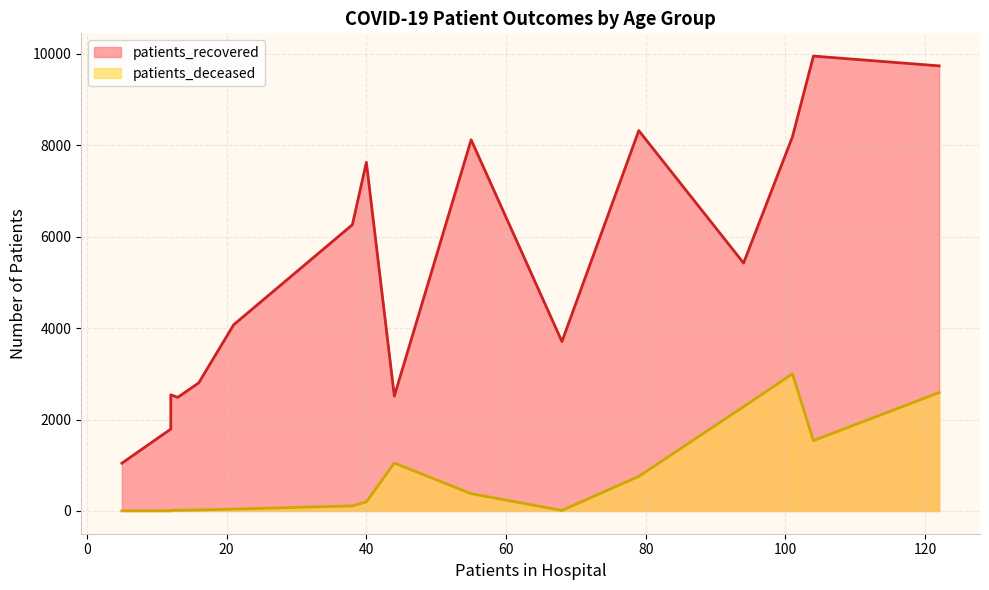

Is the value of patients_deceased at 25 - 29 greater than the value of patients_recovered at 50 - 54?

No